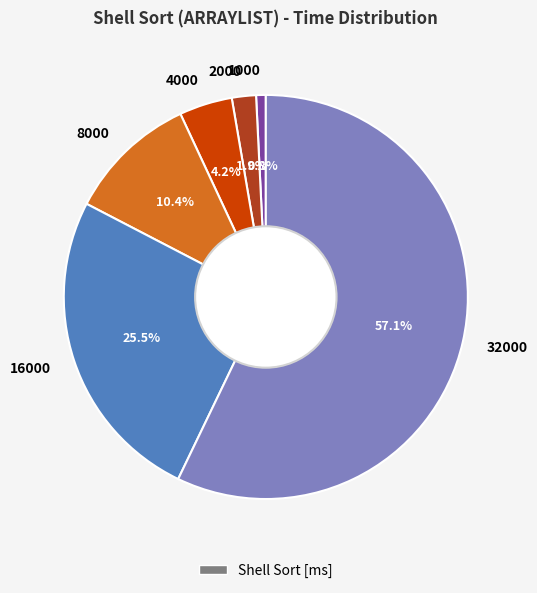

Is it true that 32000 is 52% of the pie?

False